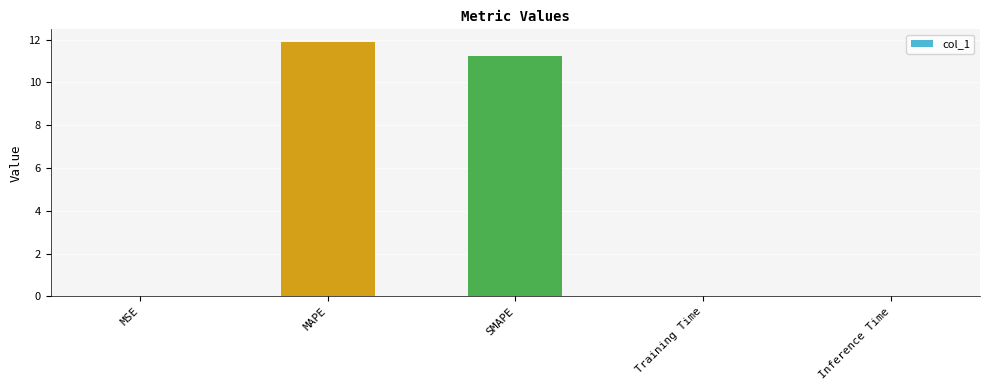

Is it true that the value at Training Time is 0.0?

True